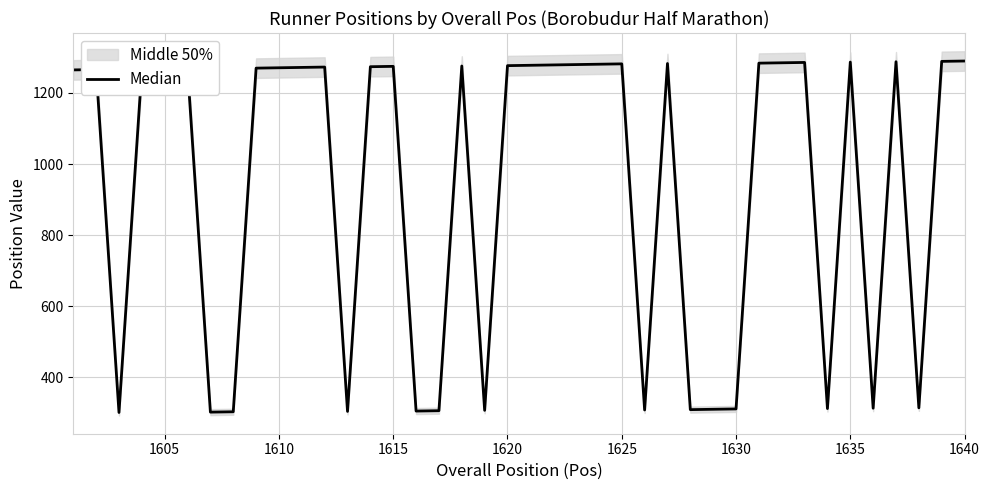

Is it true that the value at 1640 is 2217.9?

False